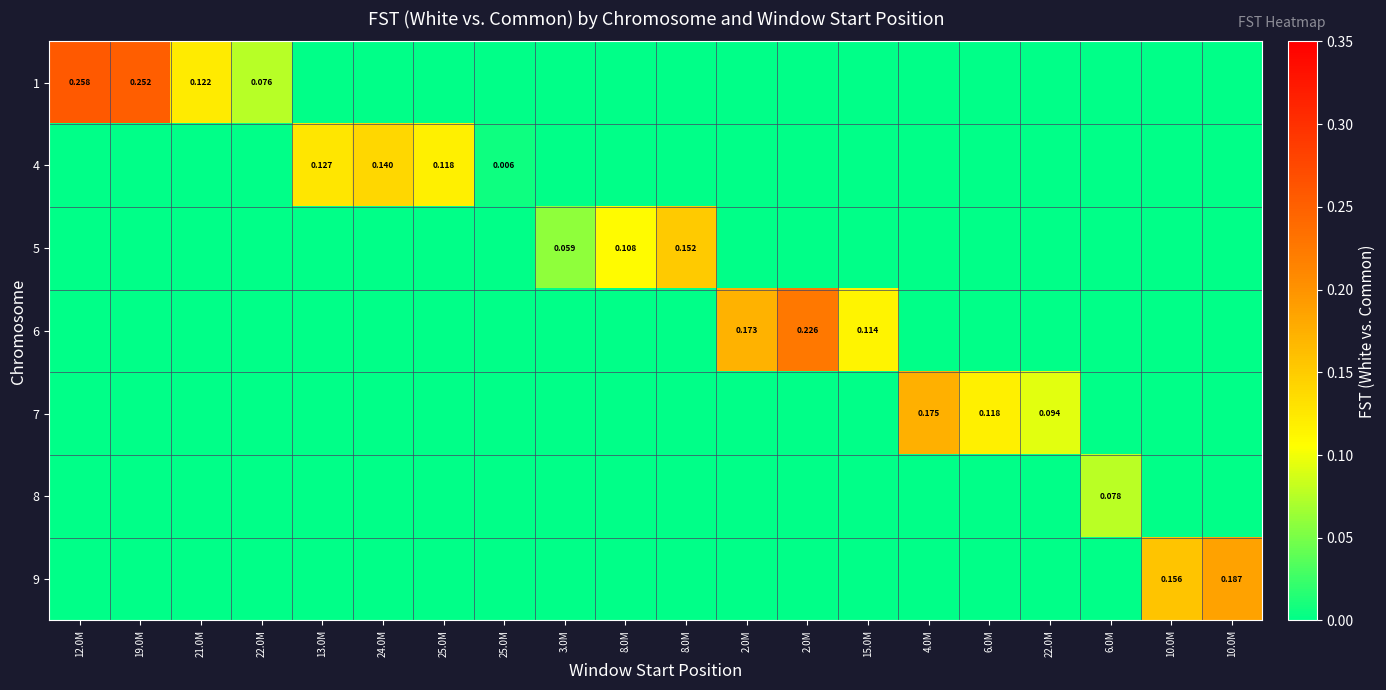

Which series has the largest range (max minus min)?

1